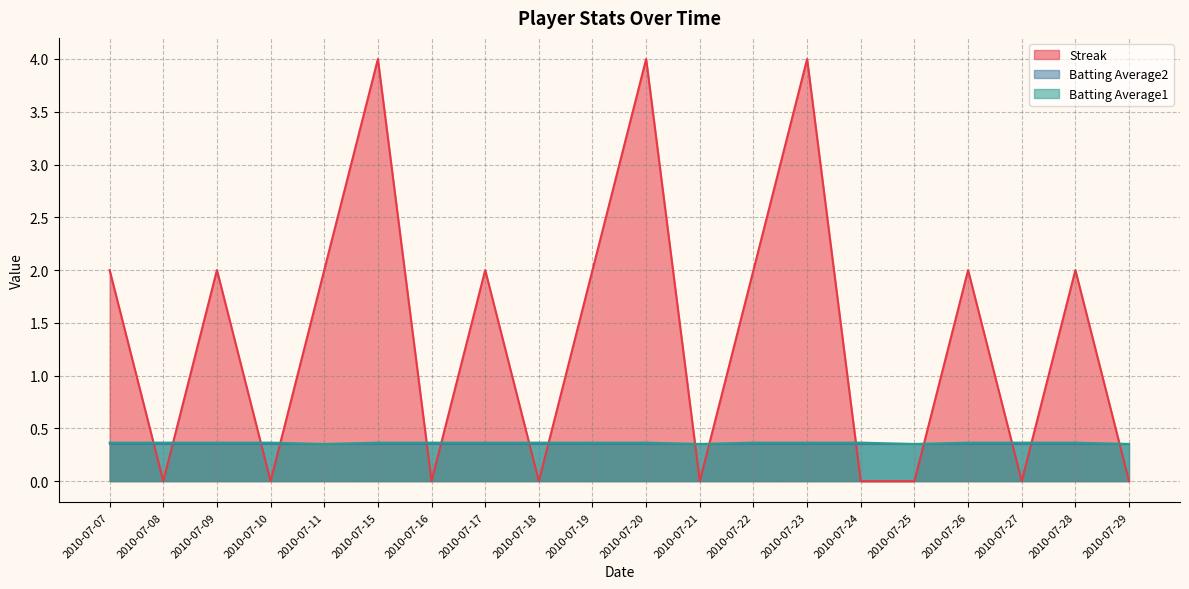

How many data points in Streak are above 2?

3